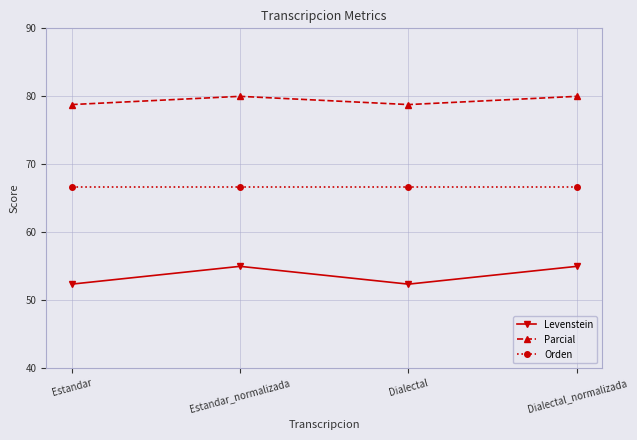

At how many categories does at least one series exceed 53?

4